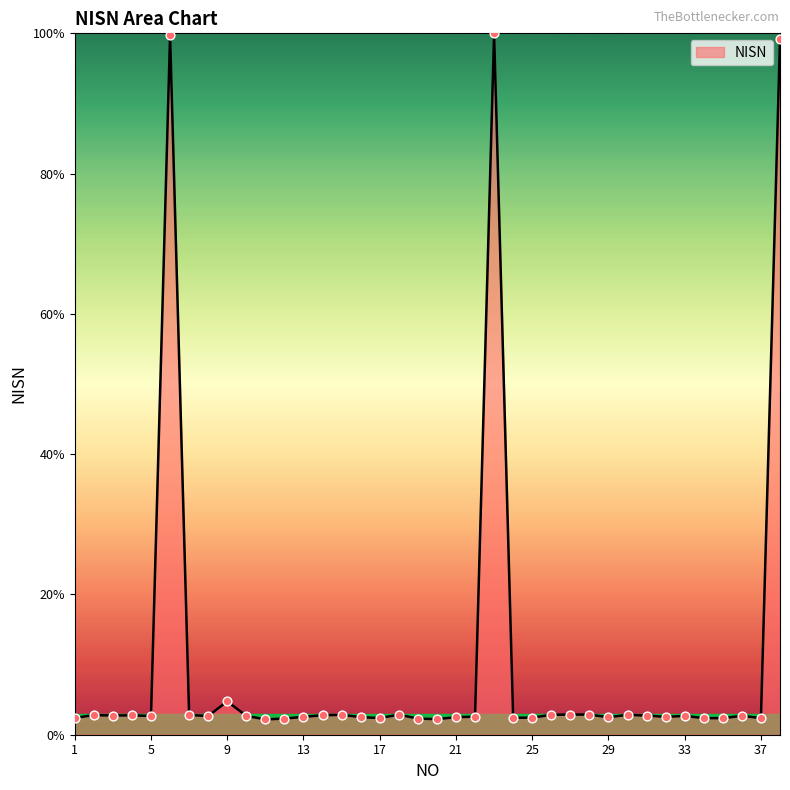

What is the smallest value displayed?

2.2